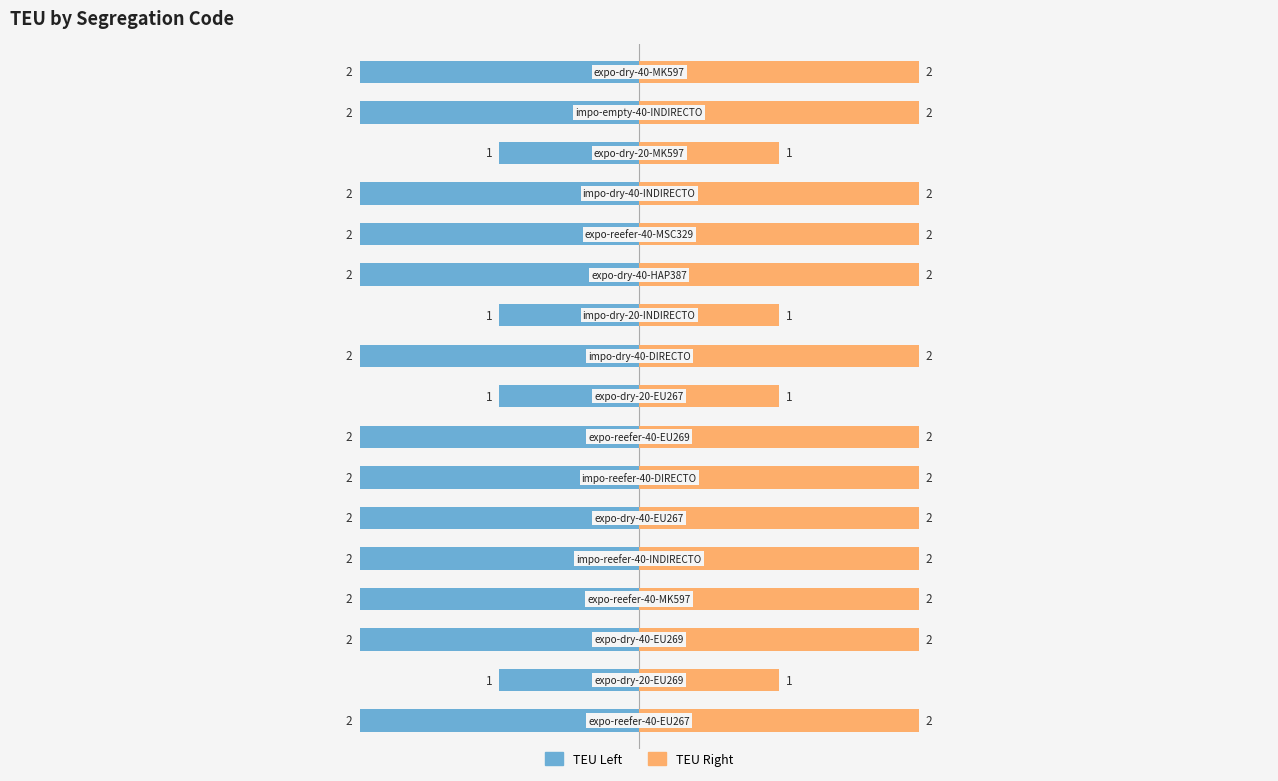

What is the sum of all TEU (right) values?

30